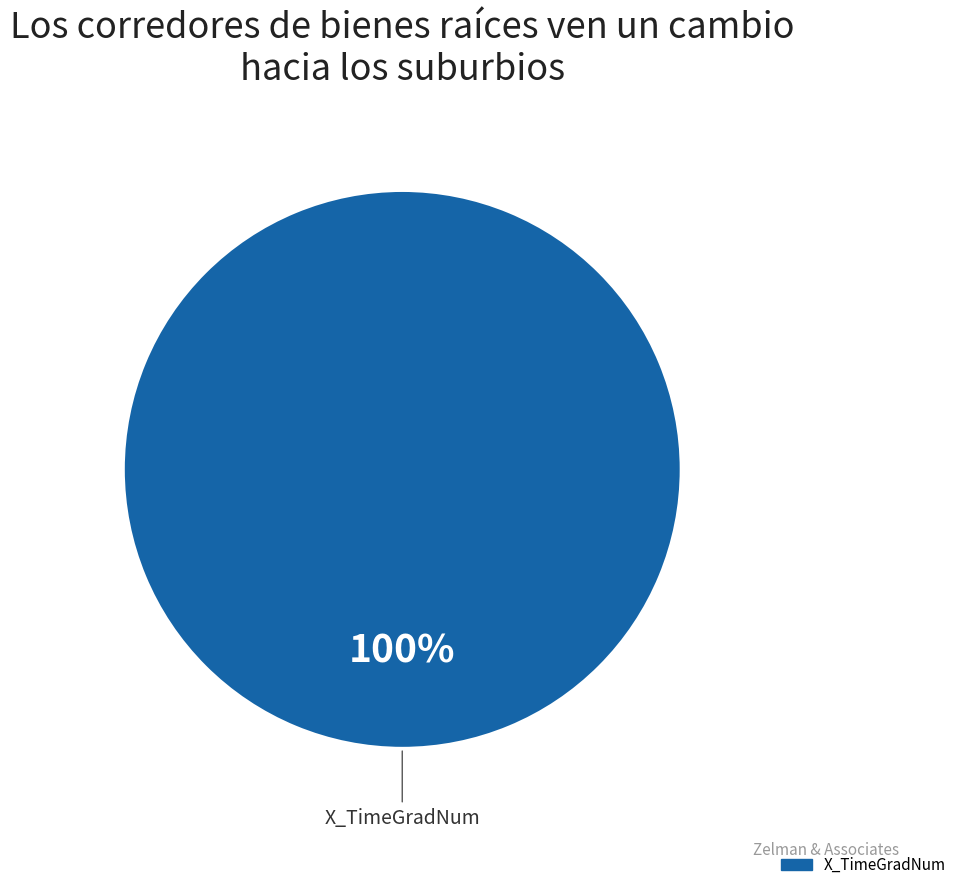

Is there a majority slice in this chart?

Yes